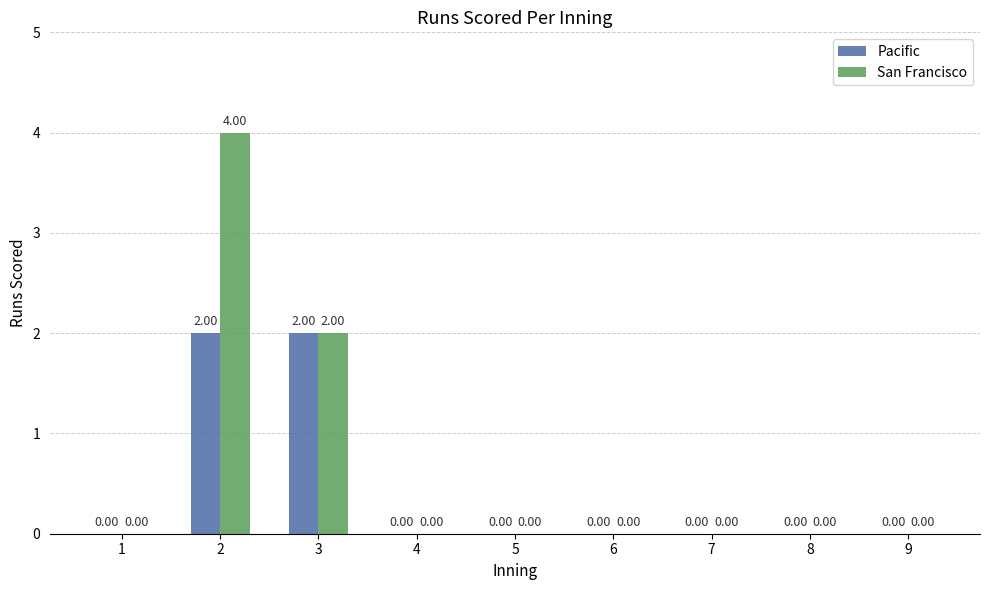

Between 2 and 3, which series saw the biggest shift?

San Francisco